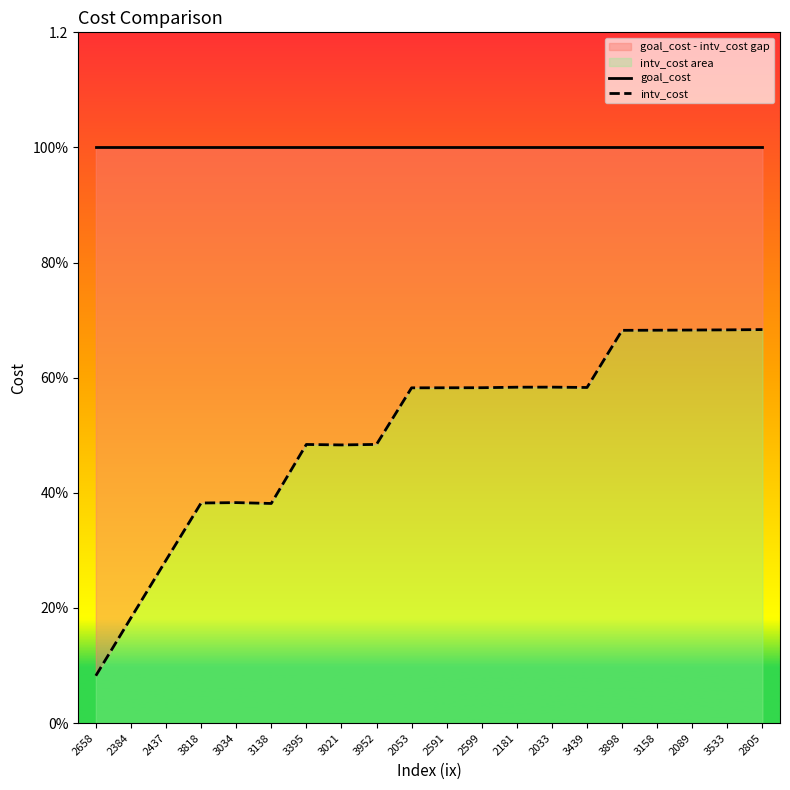

Which series has the largest range (max minus min)?

intv_cost